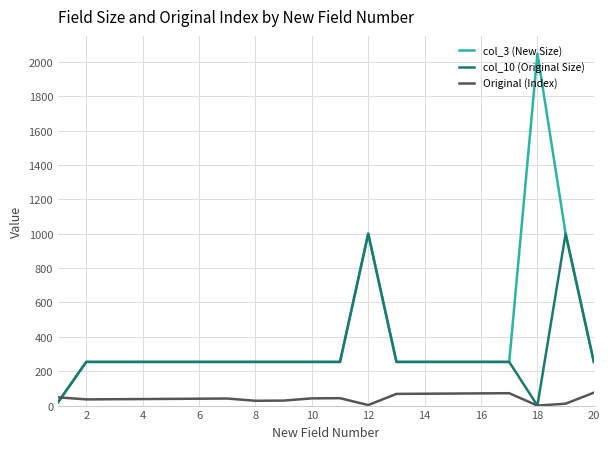

List the series in order of their overall mean, highest first.

col_3 (New Size), col_10 (Original Size), Original (Index)